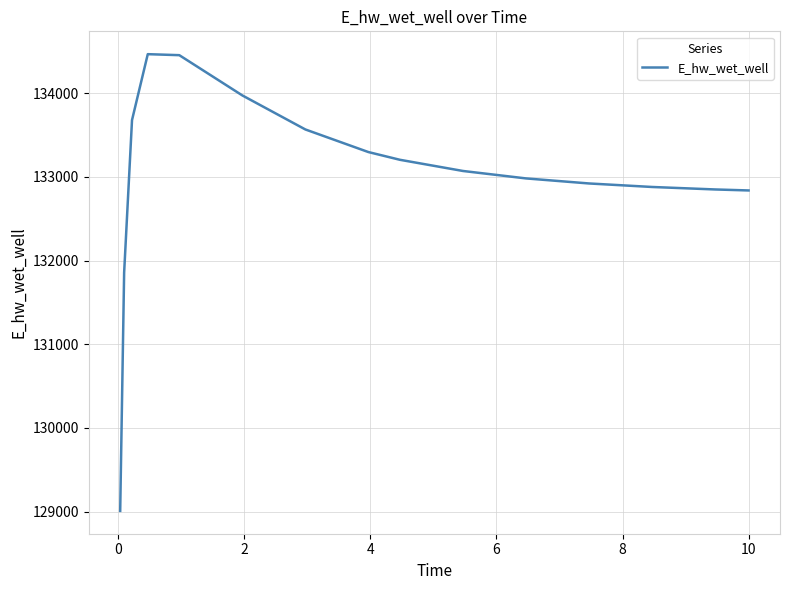

What is the greatest value displayed?

134465.1